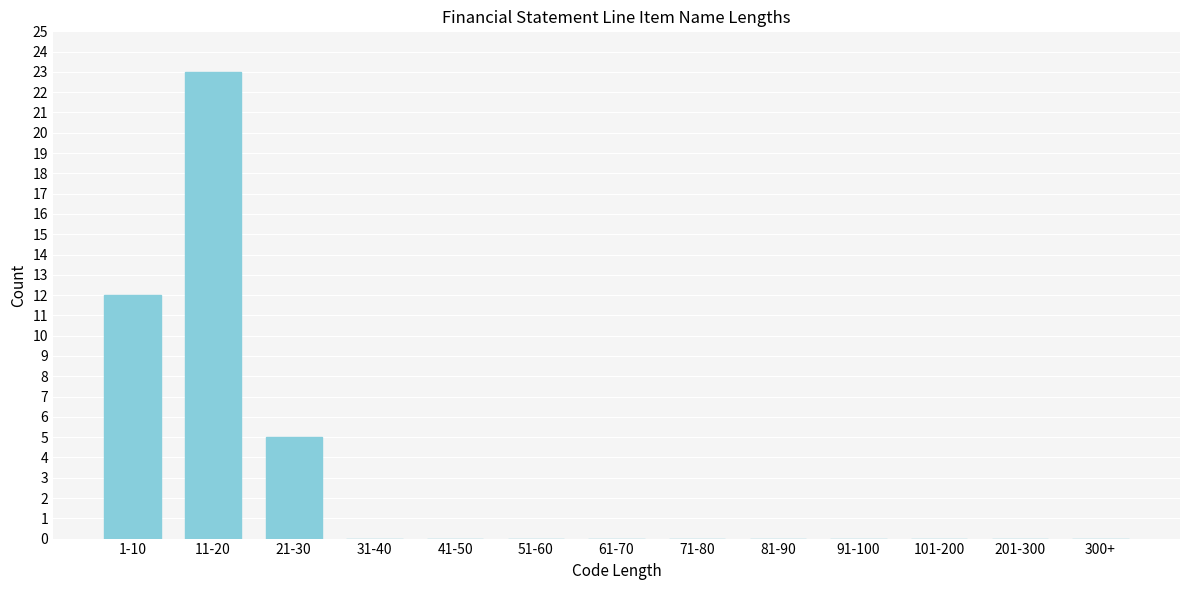

Reading right to left, what are all the values shown in this chart?

300+=0	201-300=0	101-200=0	91-100=0	81-90=0	71-80=0	61-70=0	51-60=0	41-50=0	31-40=0	21-30=5	11-20=23	1-10=12